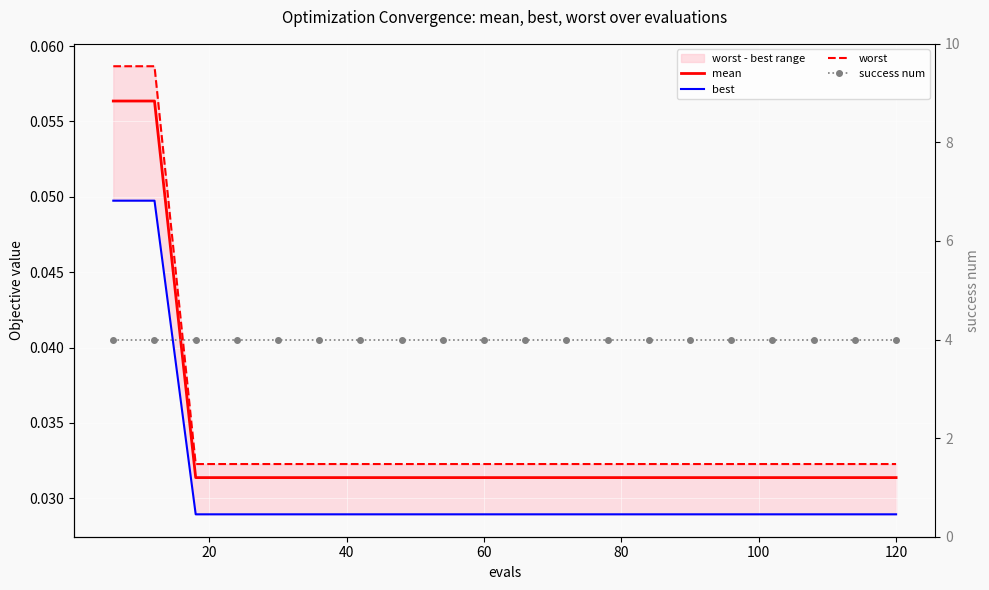

At which label is mean closest to 0?

40